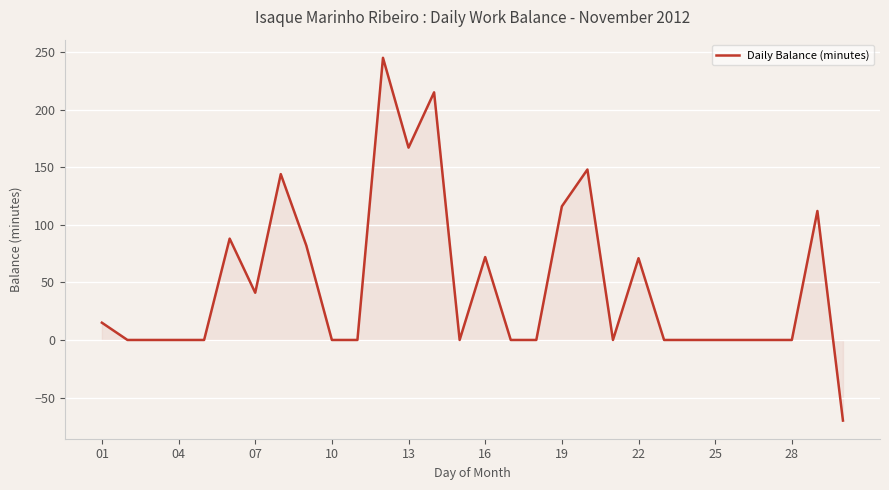

What is the difference between the maximum and minimum values?

315